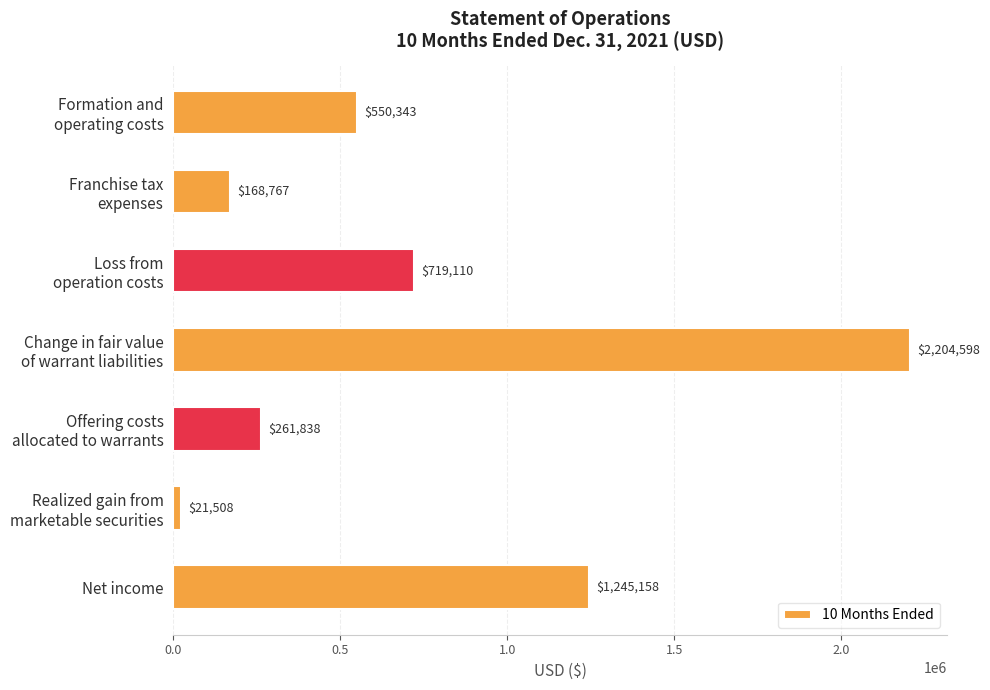

The chart shows a value of 1245158 at Net income. True or false?

True